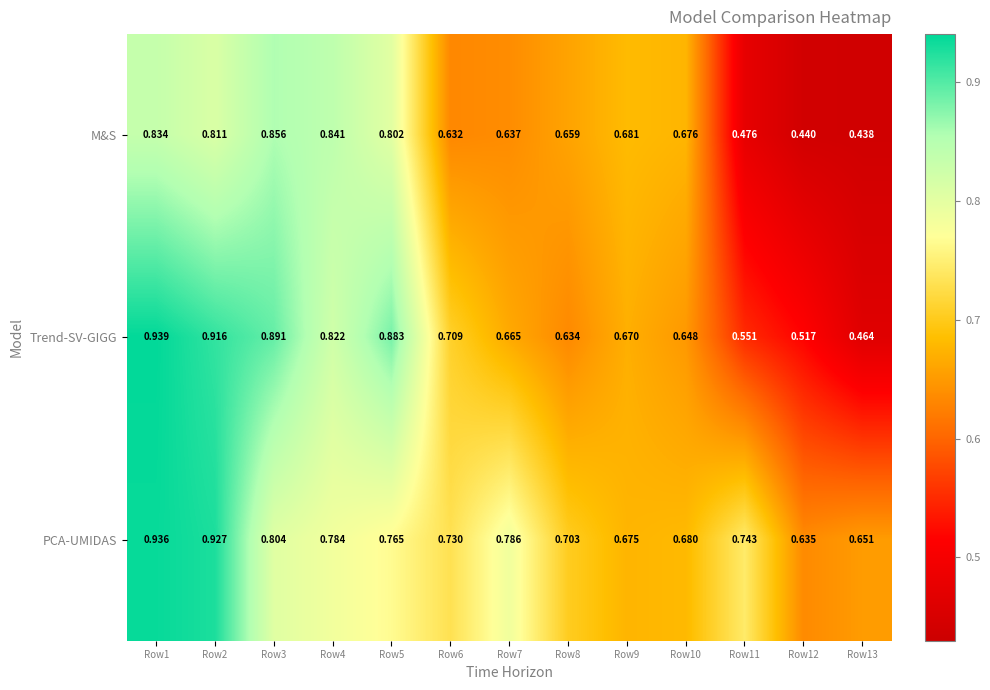

Is the value of M&S at Row13 greater than the value of Trend-SV-GIGG at Row1?

No